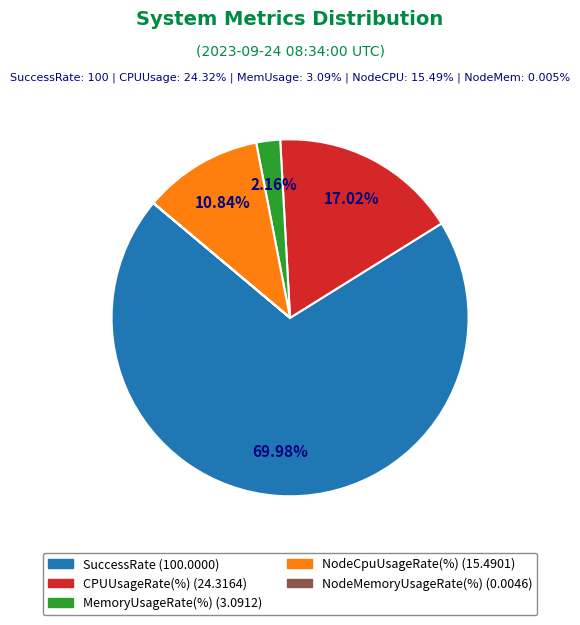

Which category accounts for the majority?

SuccessRate